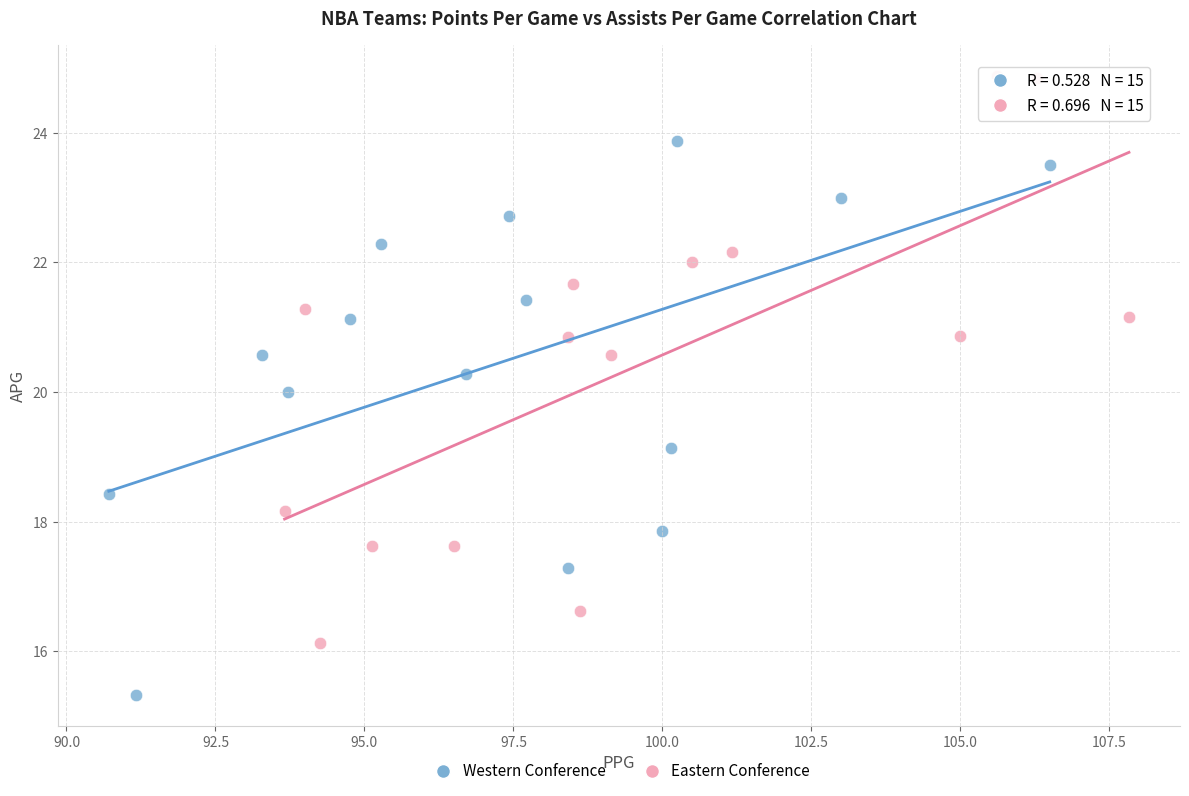

Which series has the largest Y range (max minus min)?

Eastern Conference